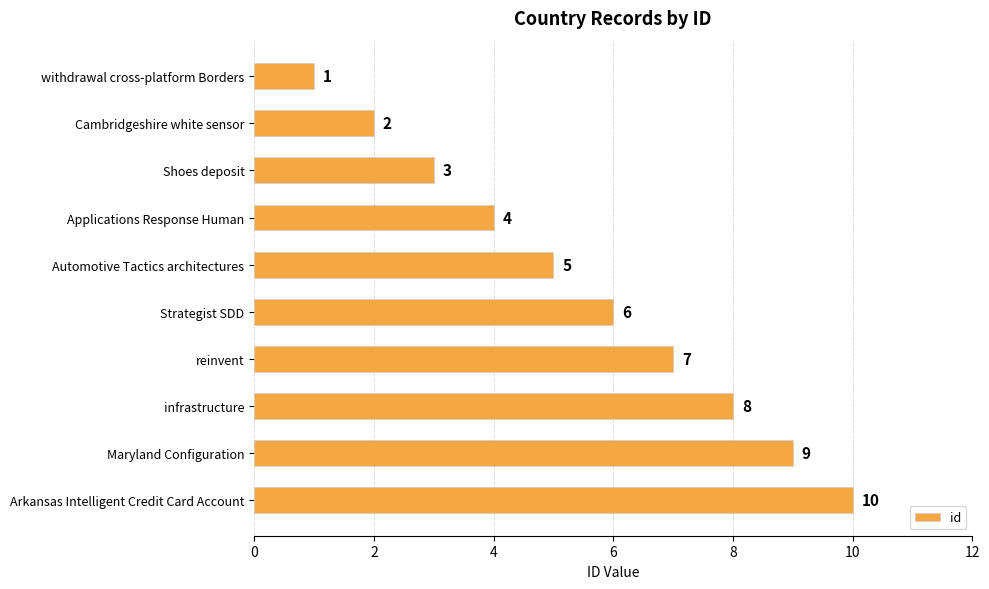

At which label is the value closest to 5?

Automotive Tactics architectures